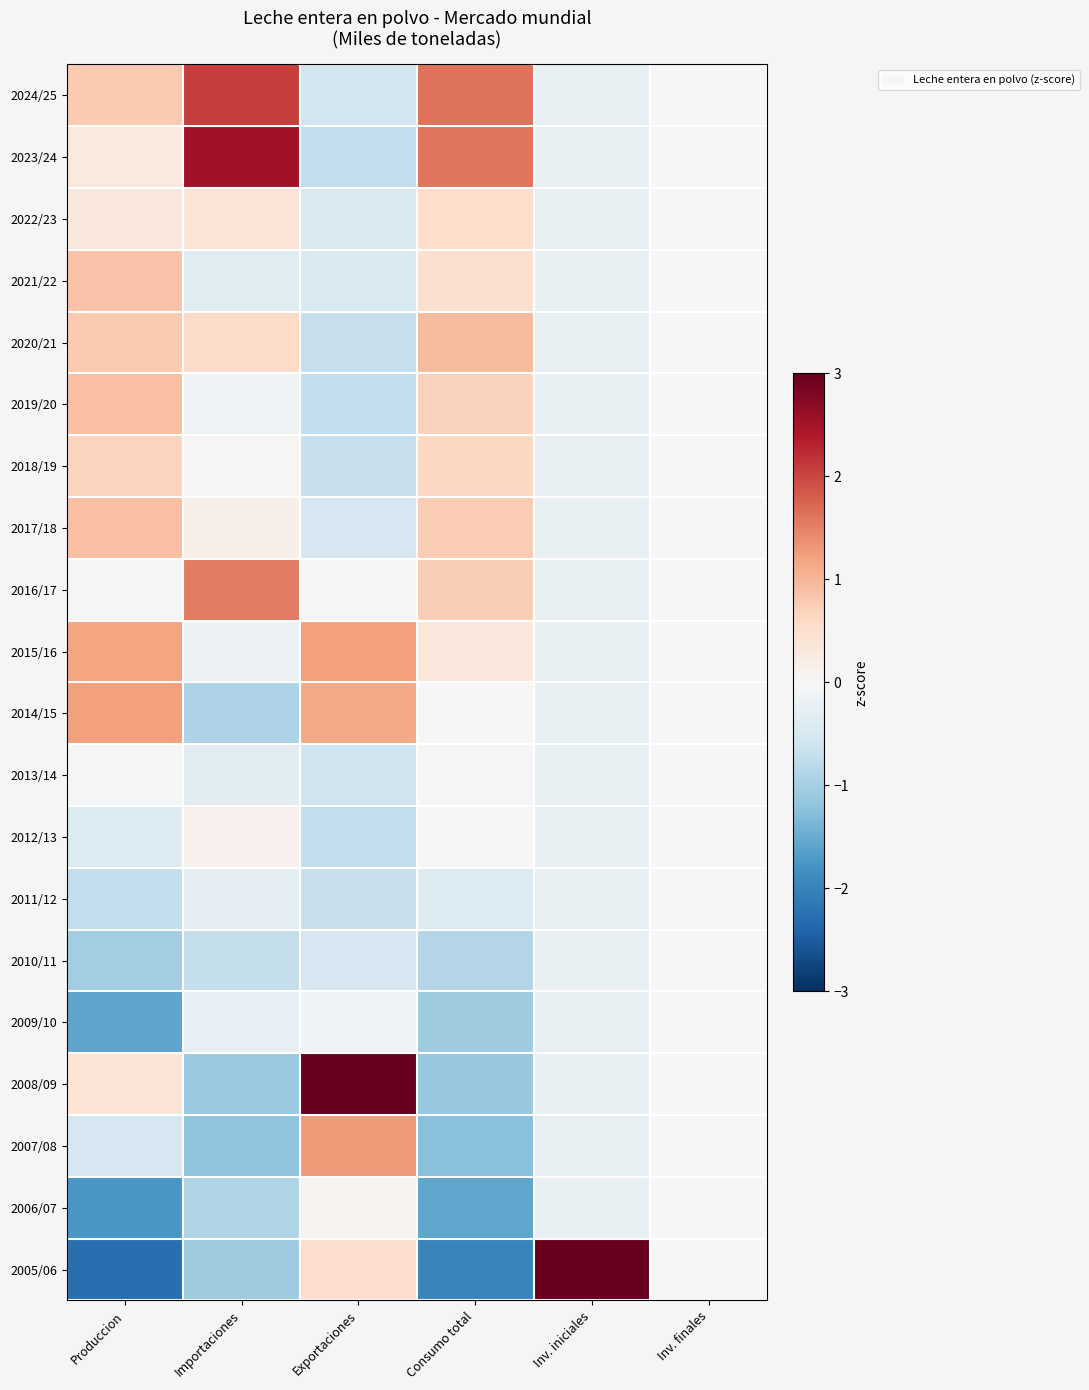

Which category has the highest value across all series?

Inv. iniciales